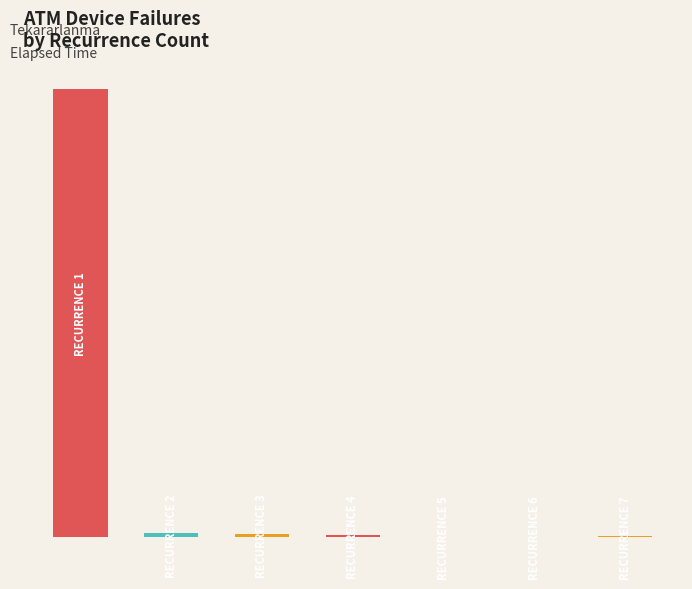

Are the bars horizontal?

No